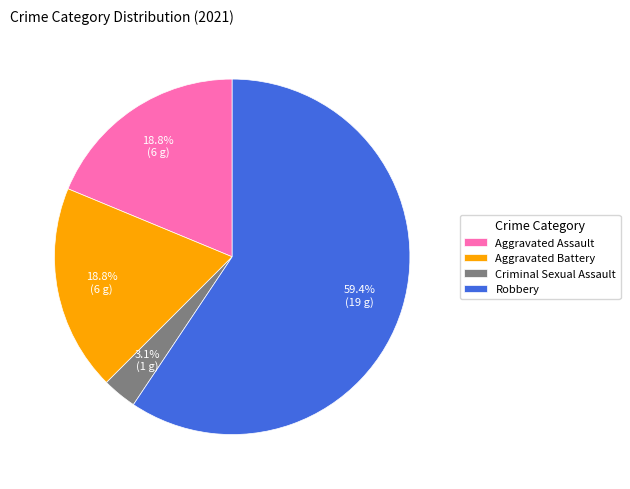

What is the ratio of the value at Aggravated Assault to the value at Robbery?

0.3